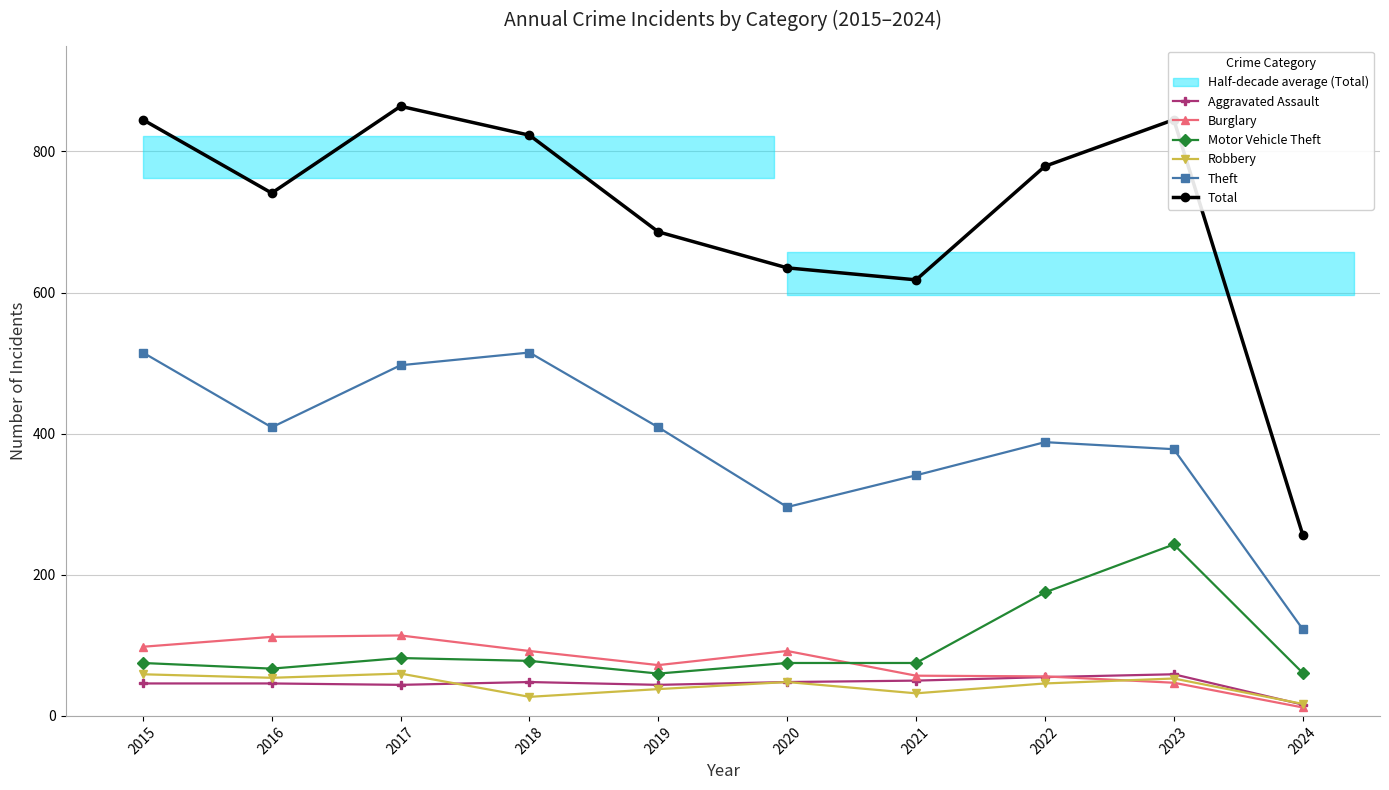

Where is Aggravated Assault nearest to the value 37?

2017